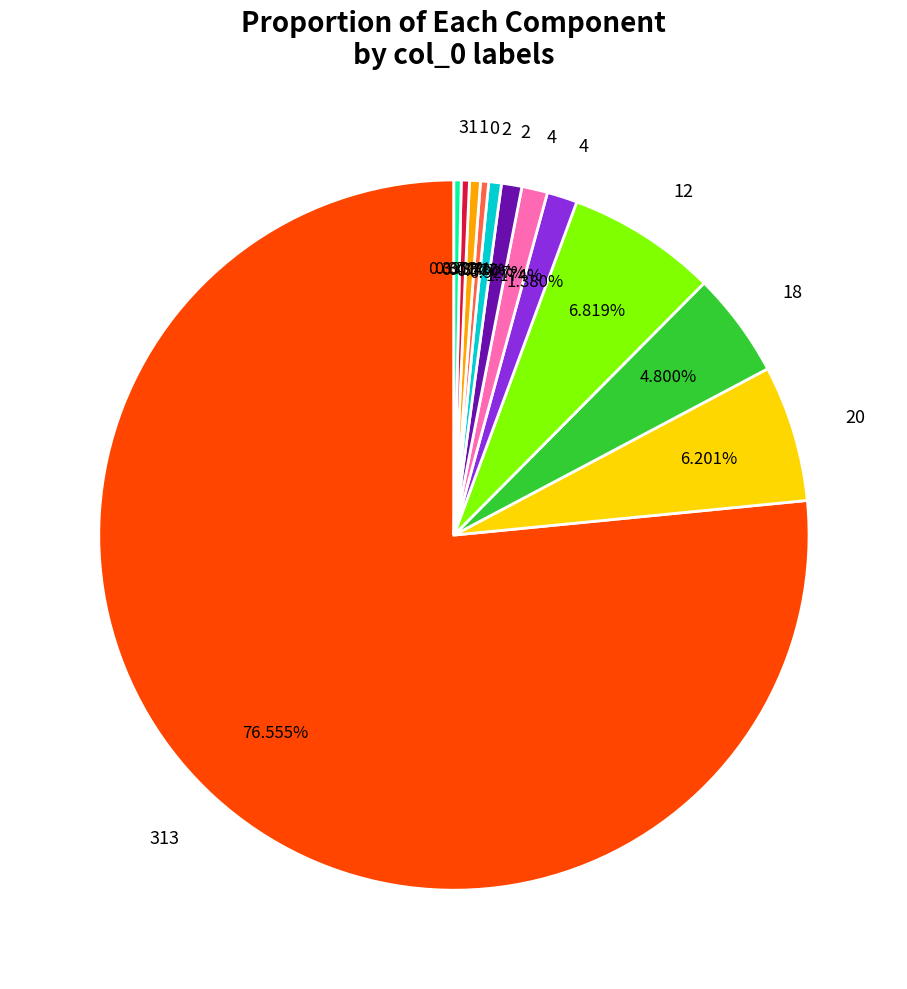

Is there a majority slice in this chart?

Yes